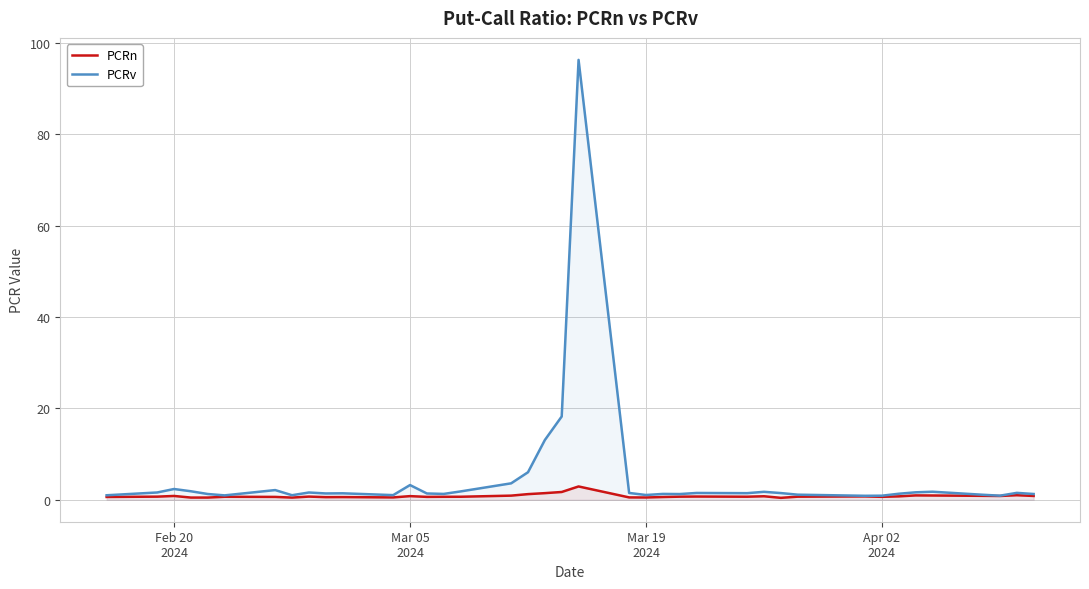

Which series has the largest range (max minus min)?

PCRv